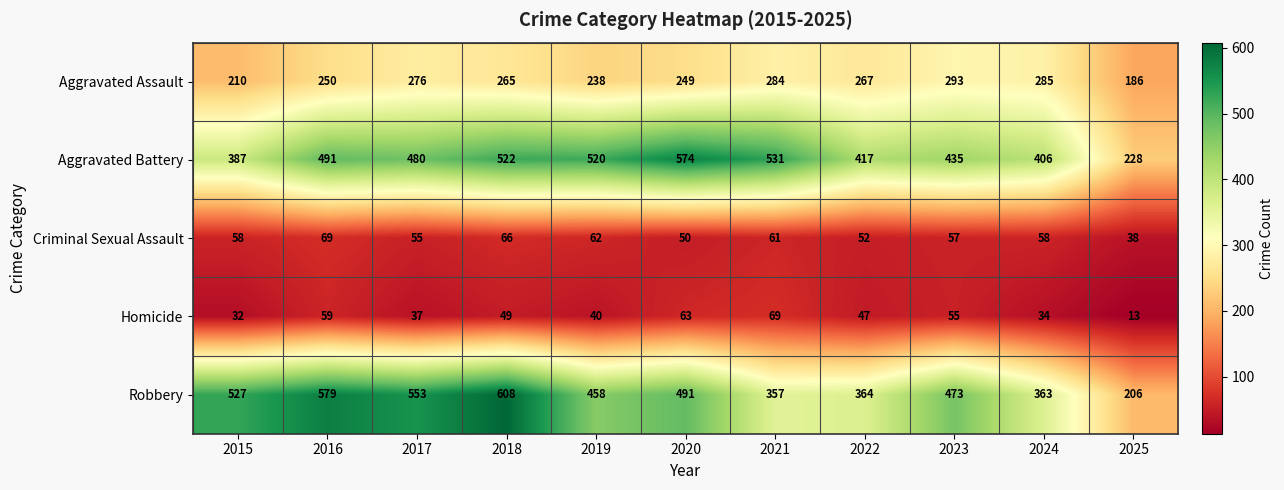

How many data points in Criminal Sexual Assault are less than 58?

5